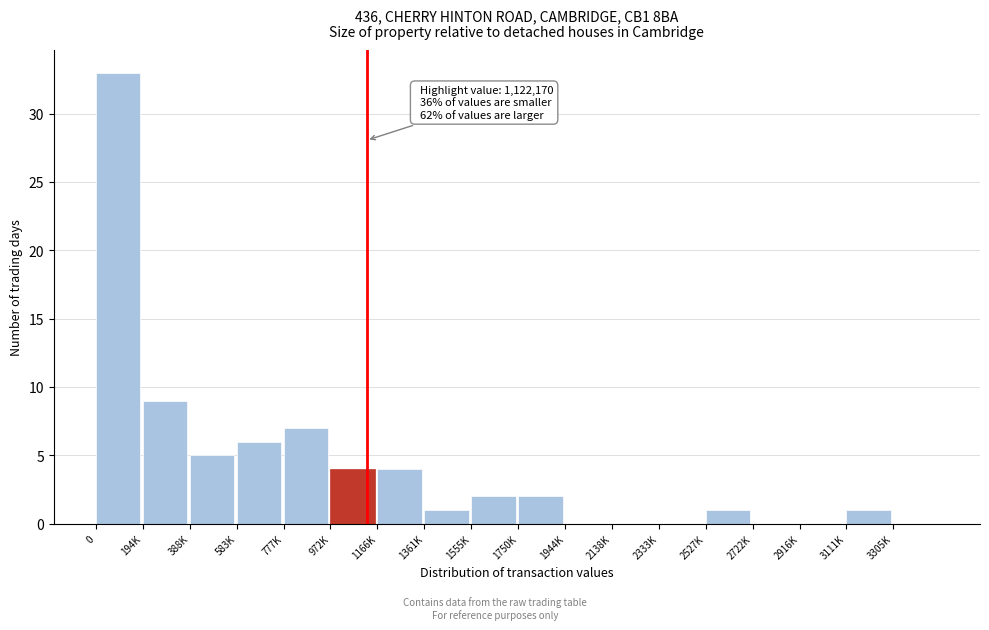

Reading left to right, extract all data points from this chart.

0=33	194K=9	388K=5	583K=6	777K=7	972K=4	1166K=4	1361K=1	1555K=2	1750K=2	1944K=0	2138K=0	2333K=0	2527K=1	2722K=0	2916K=0	3111K=1	3305K=0